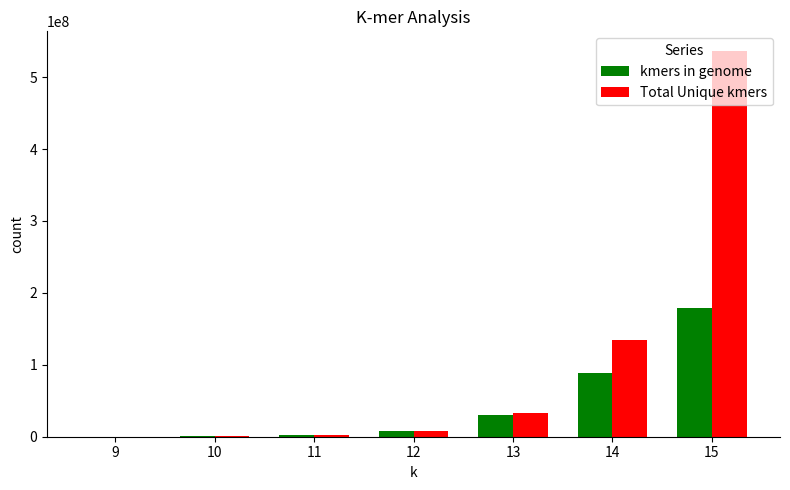

The value of Total Unique kmers at 15 is 774620544. True or false?

False